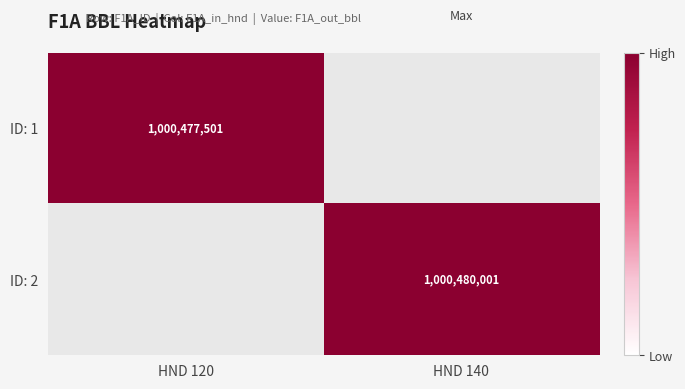

Is it true that ID: 2 equals 1000480001 at HND 140?

True